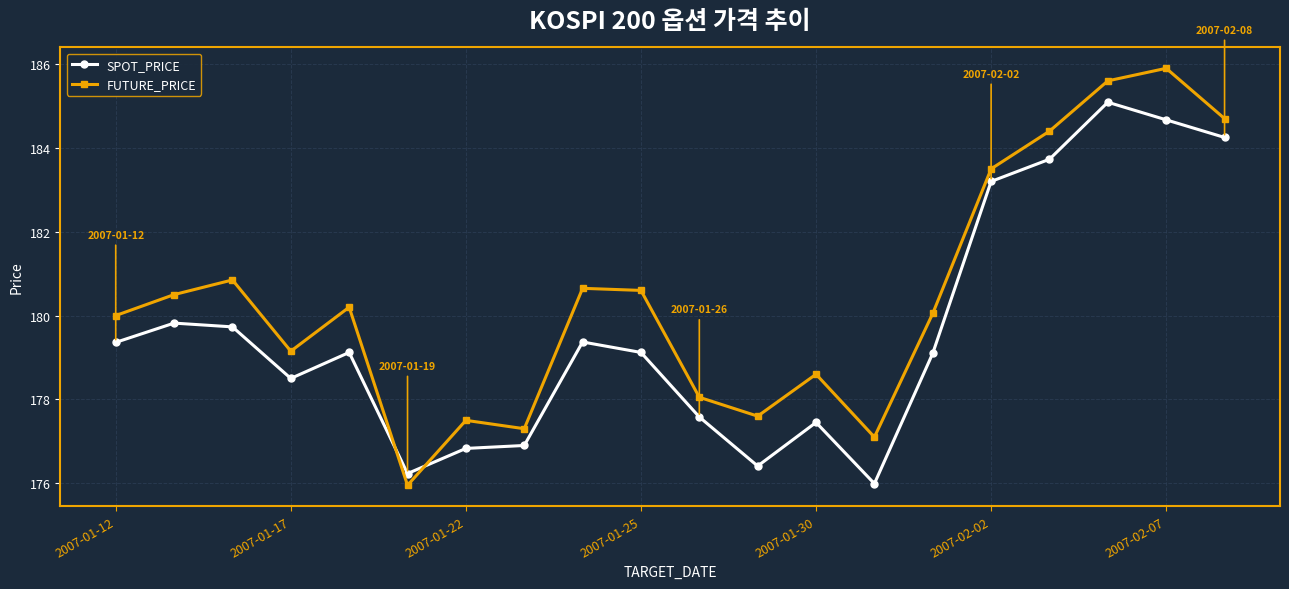

After their last crossing, which series has the higher values: FUTURE_PRICE or SPOT_PRICE?

FUTURE_PRICE